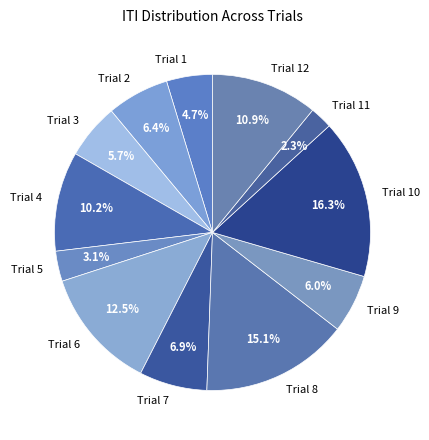

What is the smallest slice in the pie chart?

Trial 11